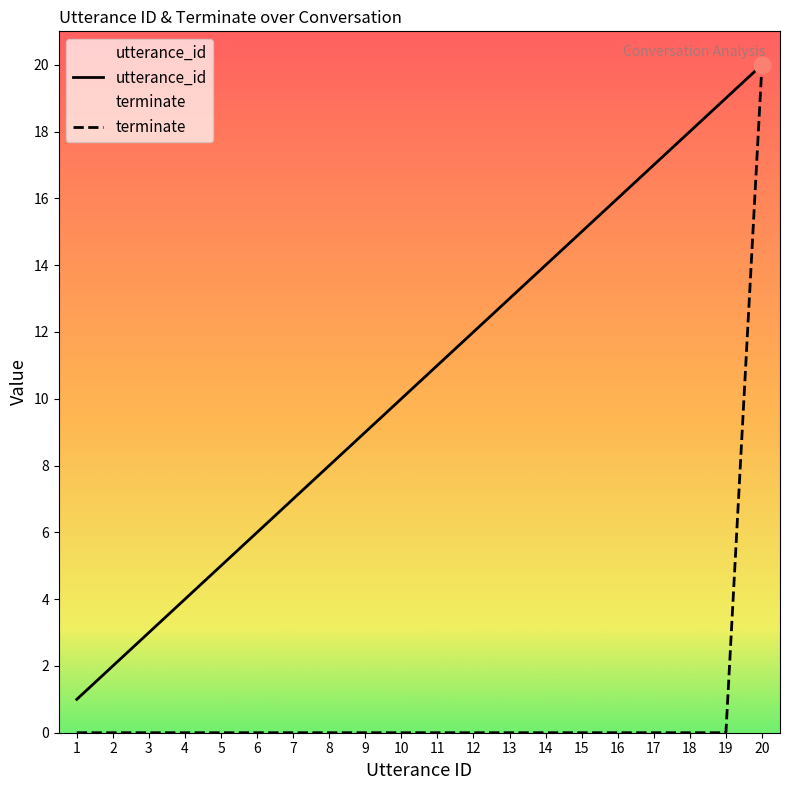

Reading left to right, what are all the values shown in this chart?

utterance_id: 1=1	2=2	3=3	4=4	5=5	6=6	7=7	8=8	9=9	10=10	11=11	12=12	13=13	14=14	15=15	16=16	17=17	18=18	19=19	20=20
terminate: 1=0	2=0	3=0	4=0	5=0	6=0	7=0	8=0	9=0	10=0	11=0	12=0	13=0	14=0	15=0	16=0	17=0	18=0	19=0	20=20